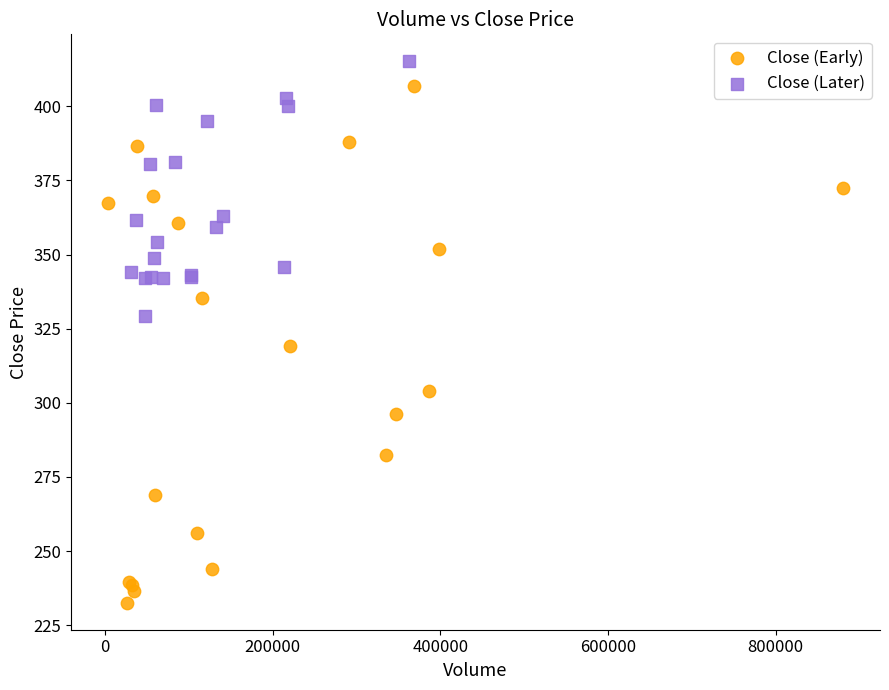

Which series has the widest spread of Y values?

Close (Early)